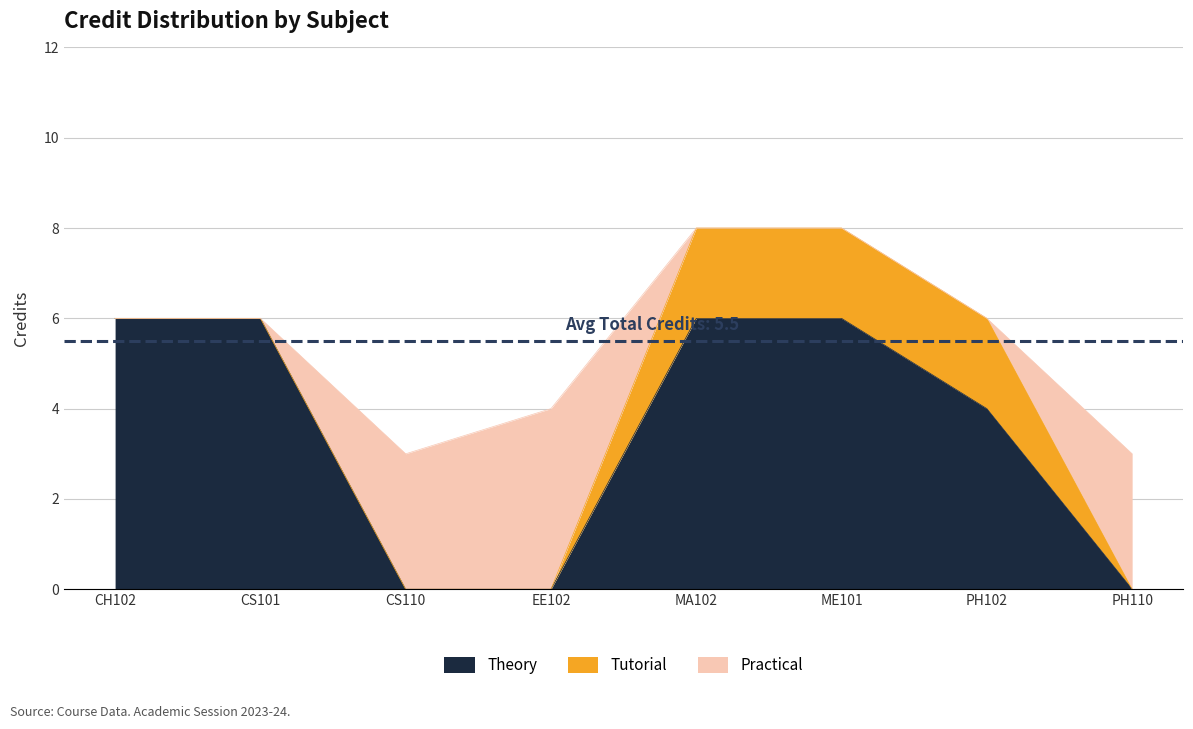

The value of Theory Credit at CS101 is 2. True or false?

False